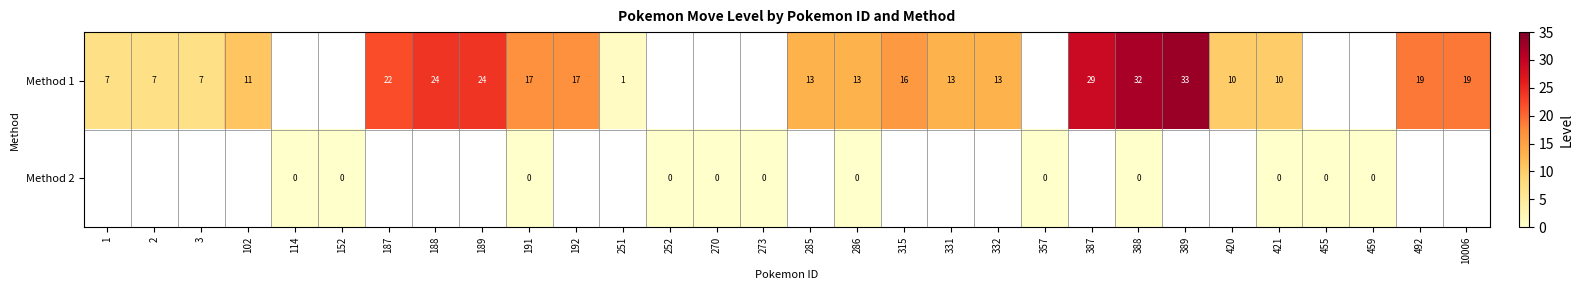

What is the sum of the Method 1 values at 102 and 285?

24